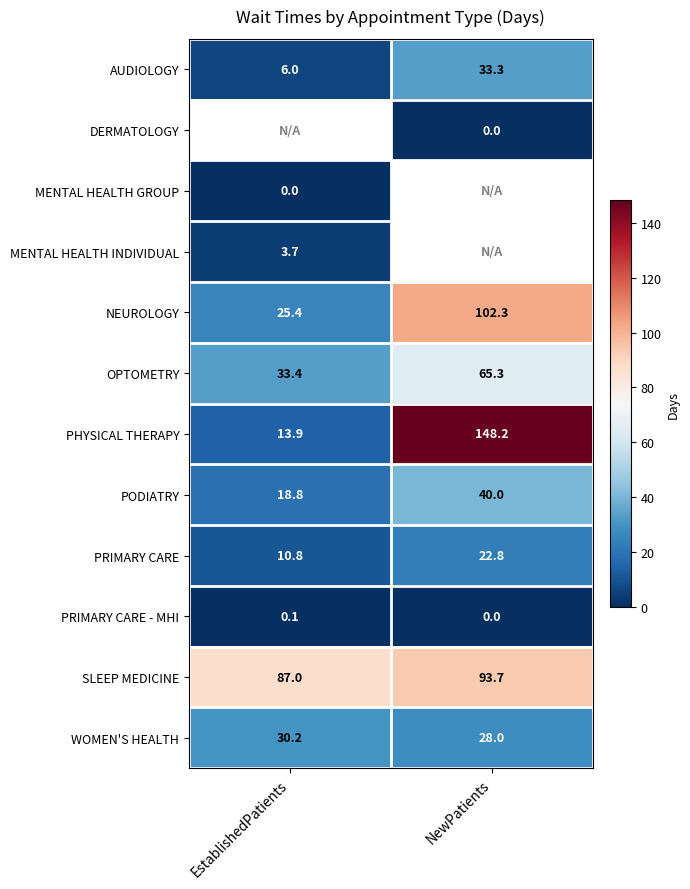

What value does the OPTOMETRY series have at NewPatients?

65.3